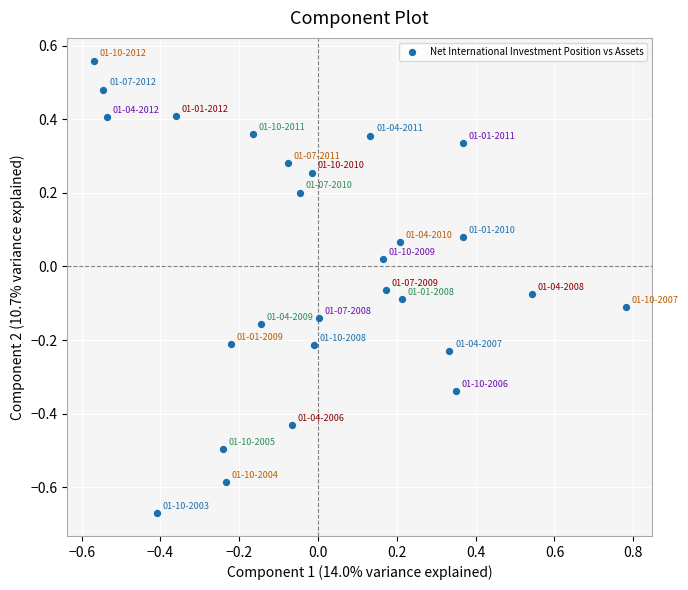

What is the range of Y values (max minus min)?

1.2